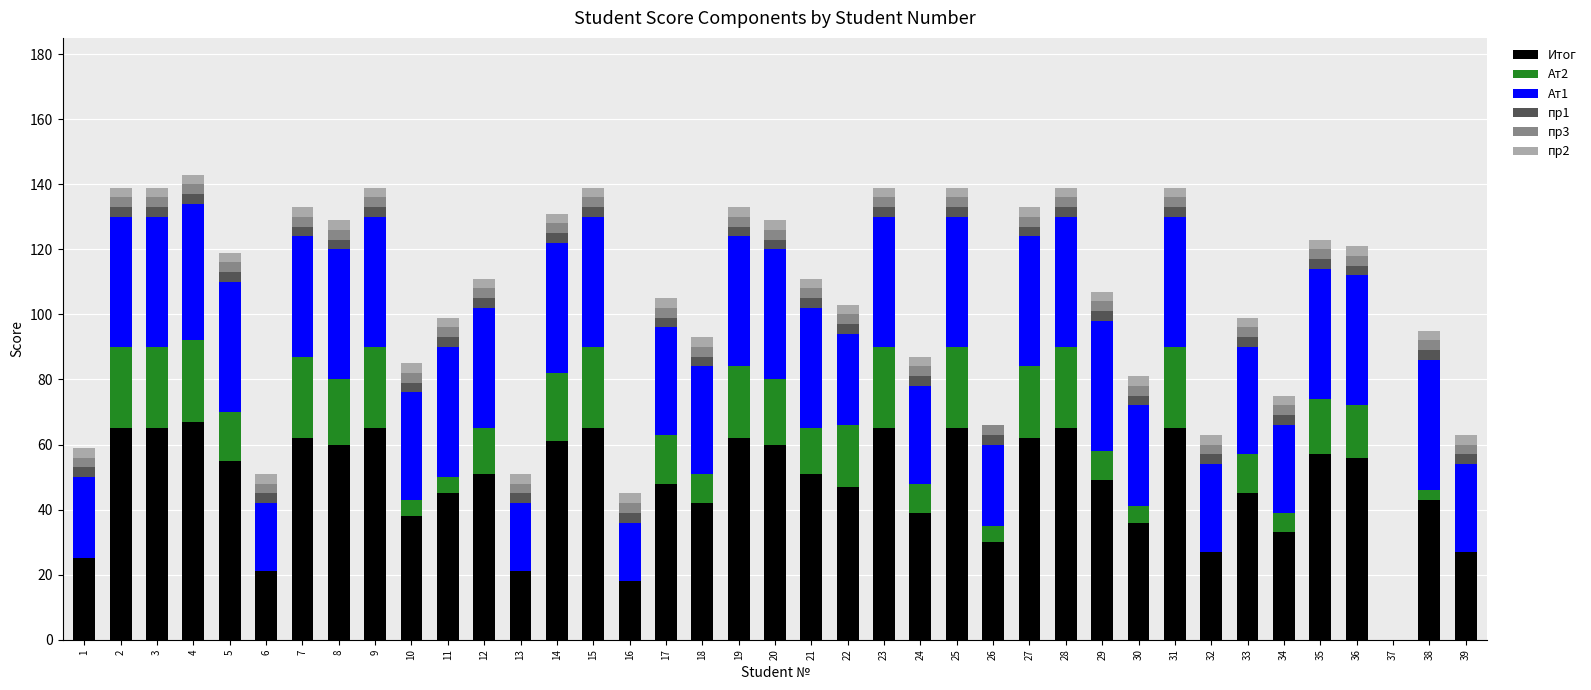

Are the bars grouped side by side (vs. stacked)?

No